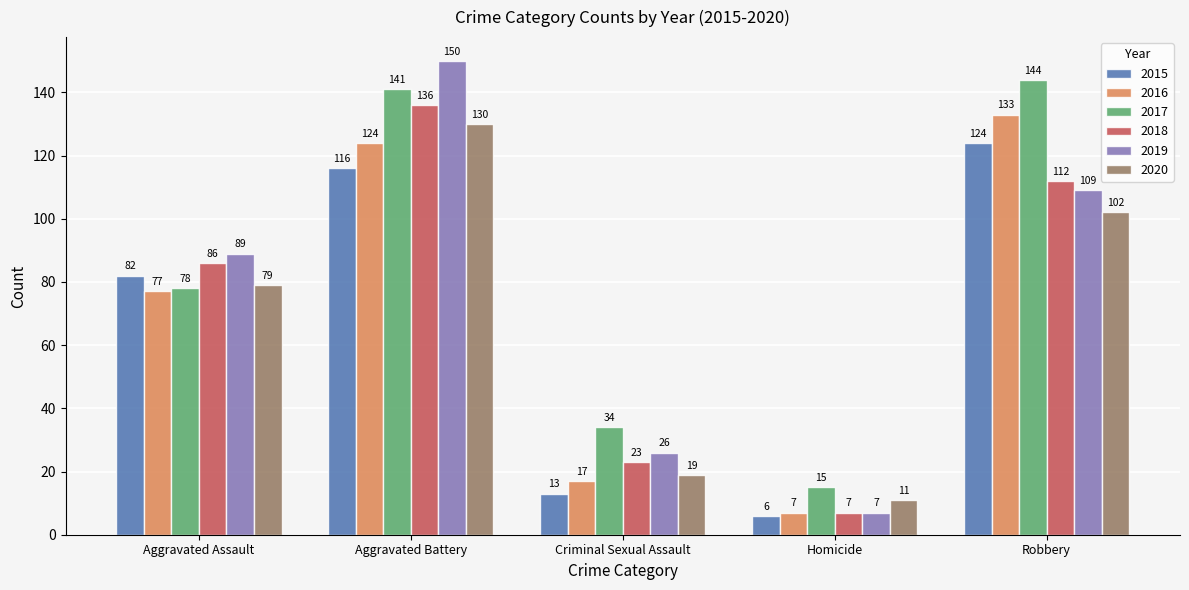

Count the number of data series in this chart.

6